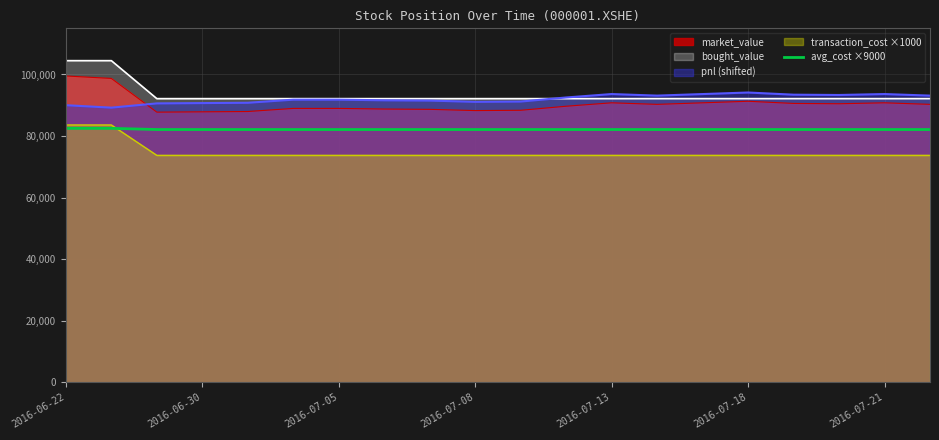

What is the minimum value shown in the chart?

73726.0